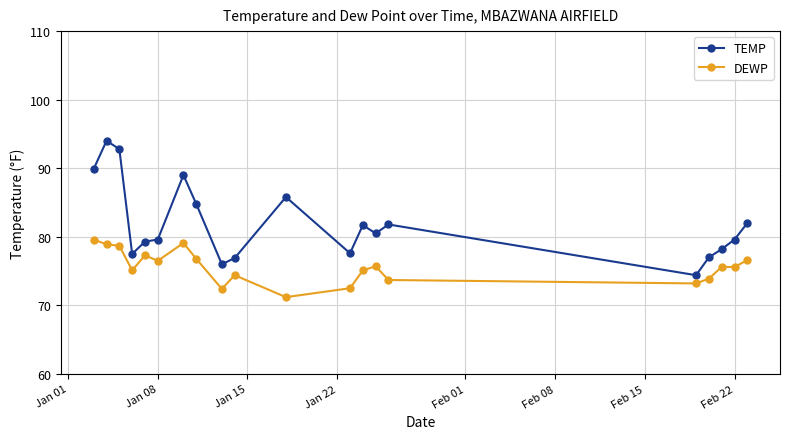

True or false: DEWP has more than 0 points higher than both neighbors.

True